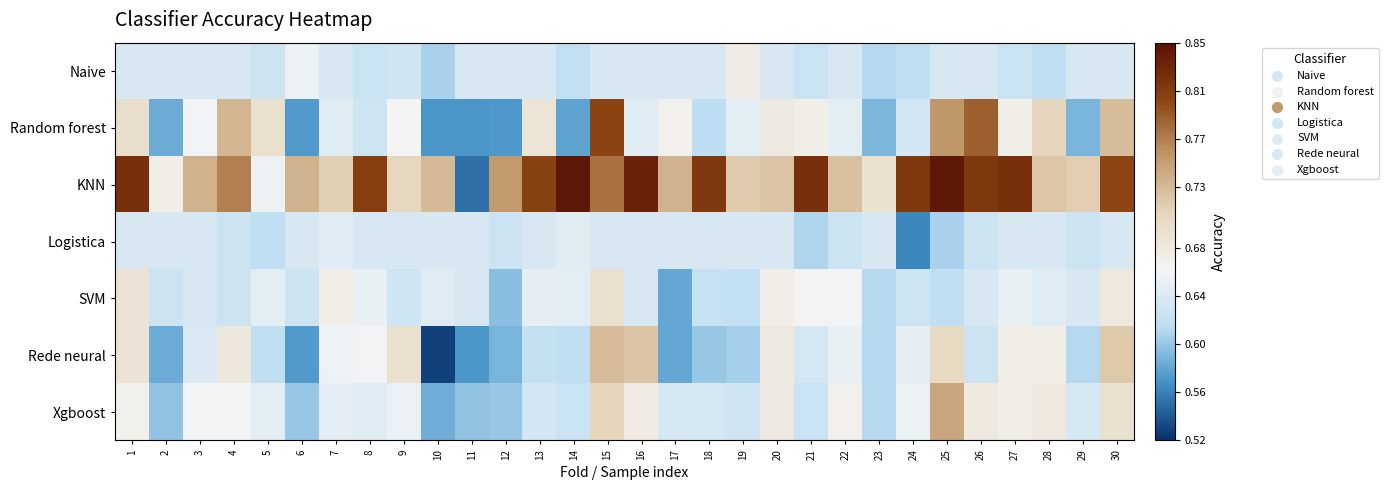

How many categories are shown in the chart?

30